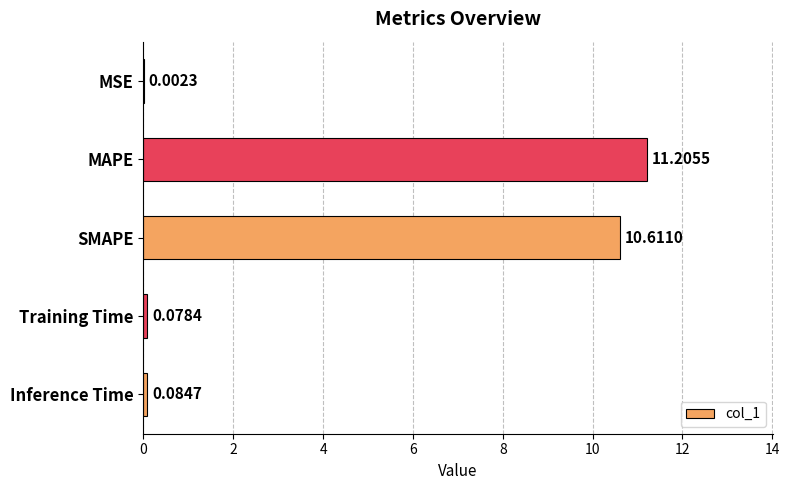

Which label corresponds to the largest value in the chart?

MAPE